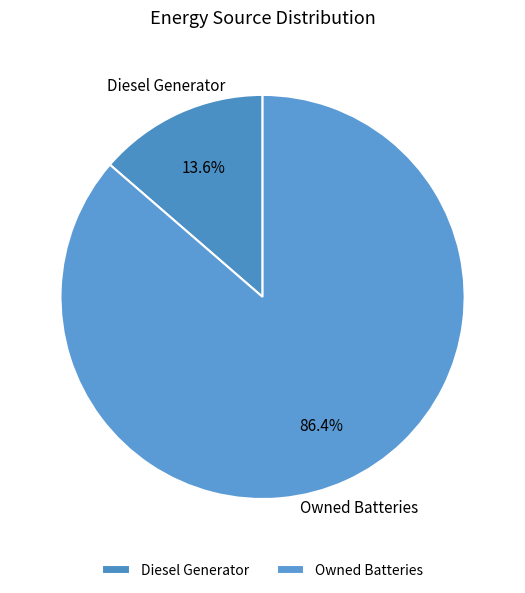

What is the majority slice?

Owned Batteries